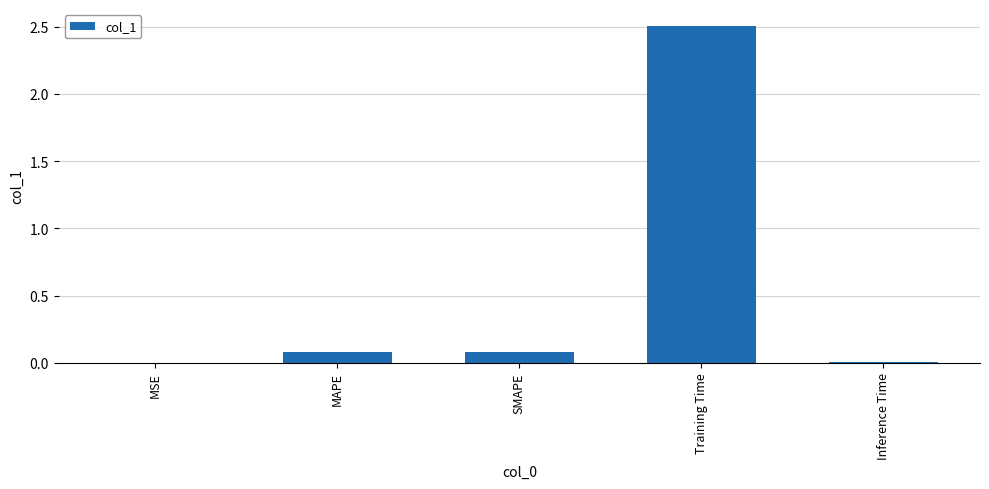

Are the bars grouped side by side (vs. stacked)?

No